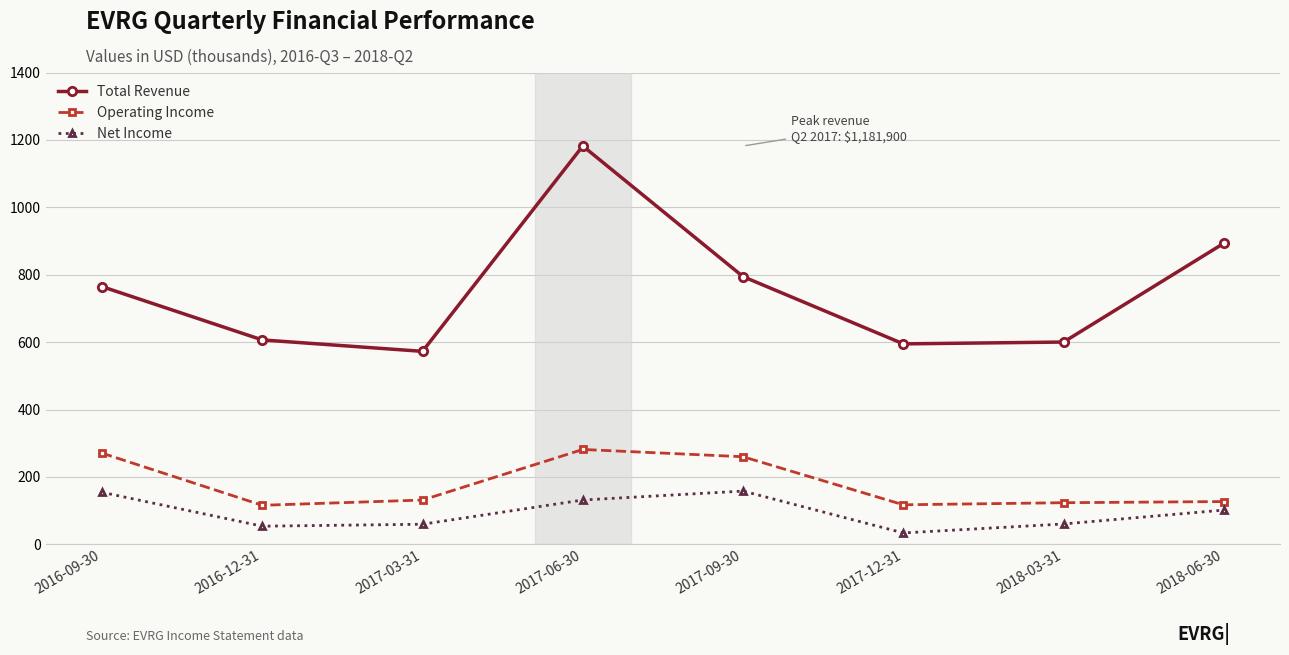

In Operating Income, how many points are lower than both neighbors (excluding endpoints)?

2